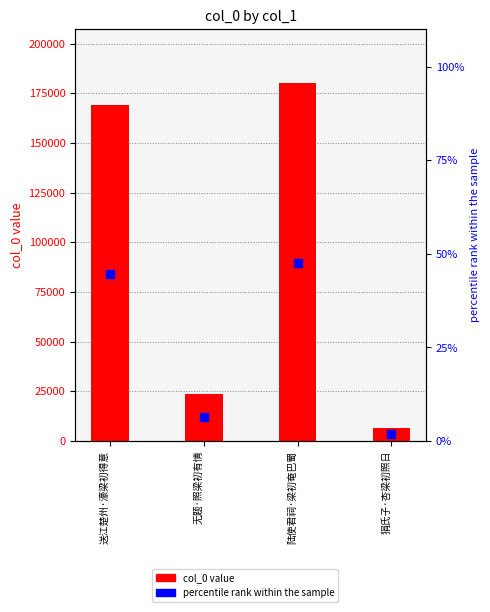

What is the total value across all series at 送江楚州·濠梁初得意?

169056.5